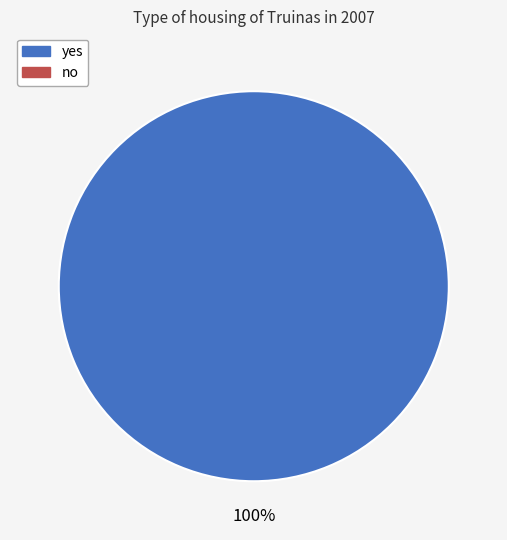

How many slices are in this pie chart?

1